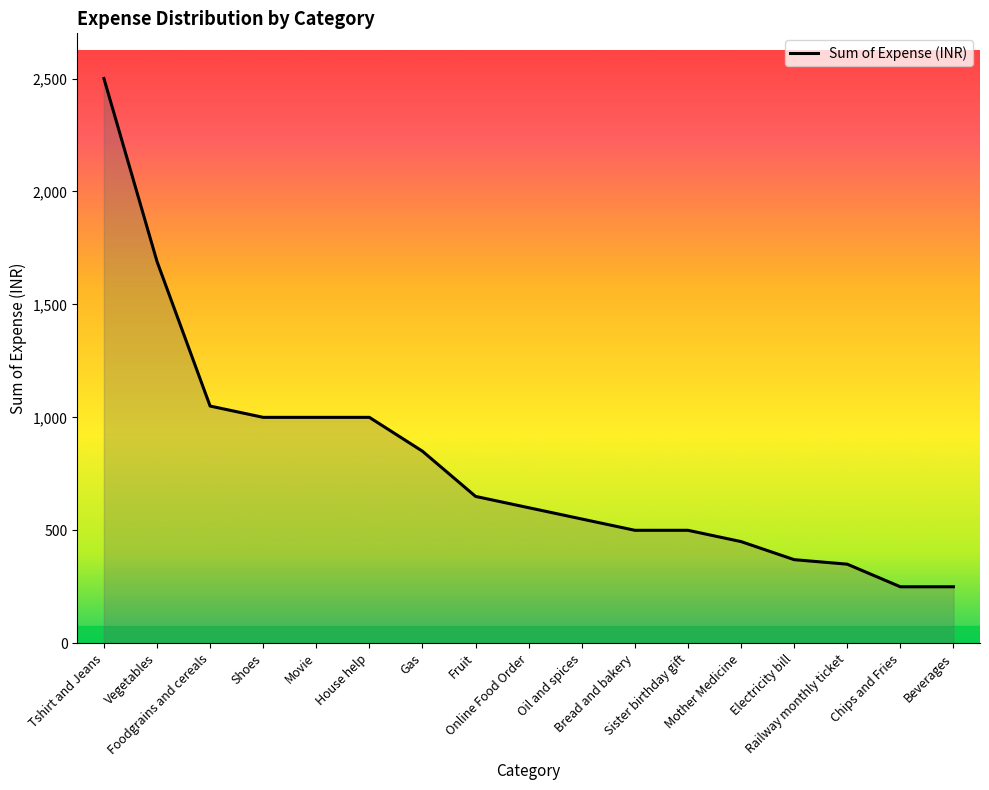

Count the number of data series in this chart.

1